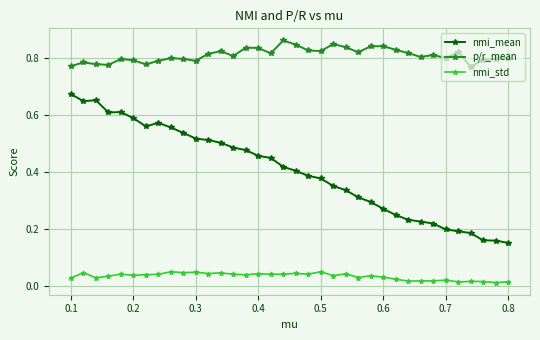

True or false: nmi_mean and p/r_mean cross at least once.

False